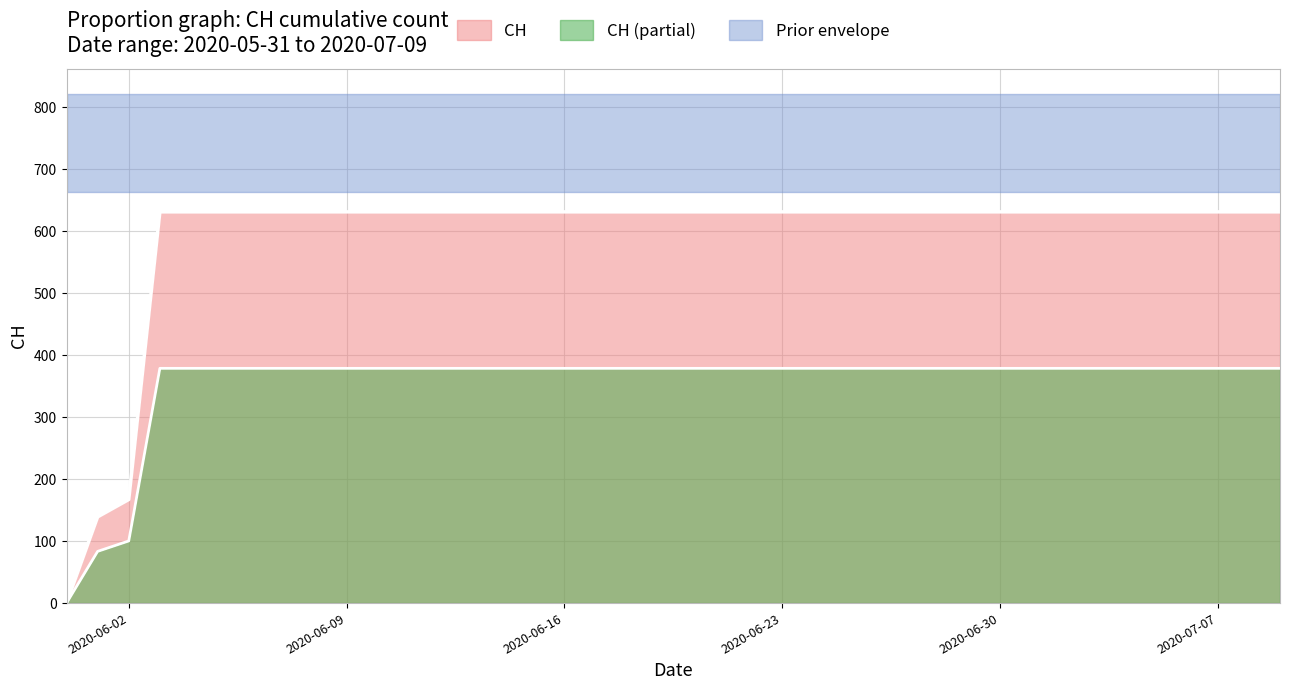

Approximately how many times larger is the value at 2020-07-06 compared to 2020-06-20?

1.0